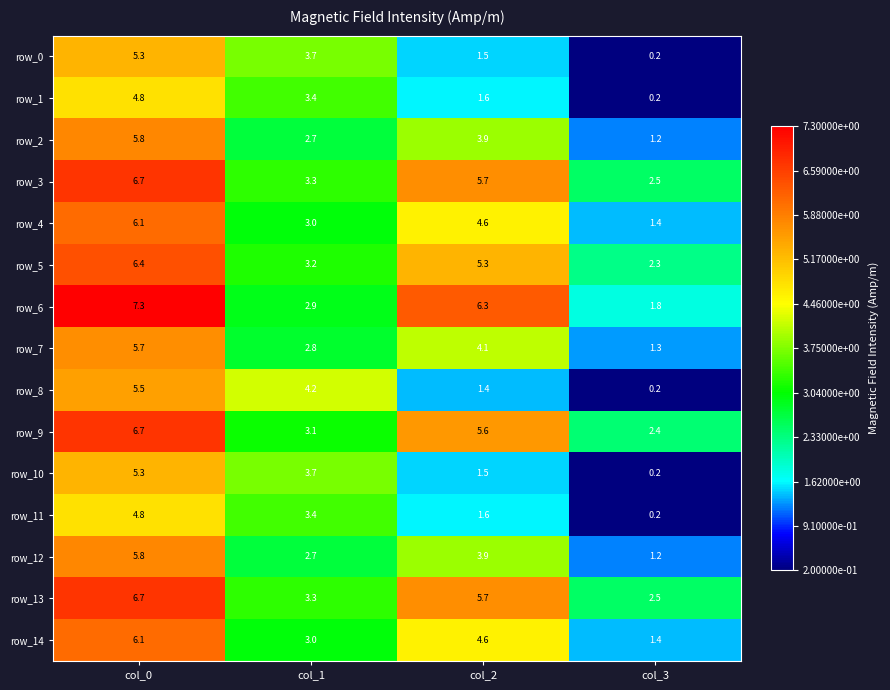

Rank the categories by row_3 value from lowest to highest.

col_3, col_1, col_2, col_0